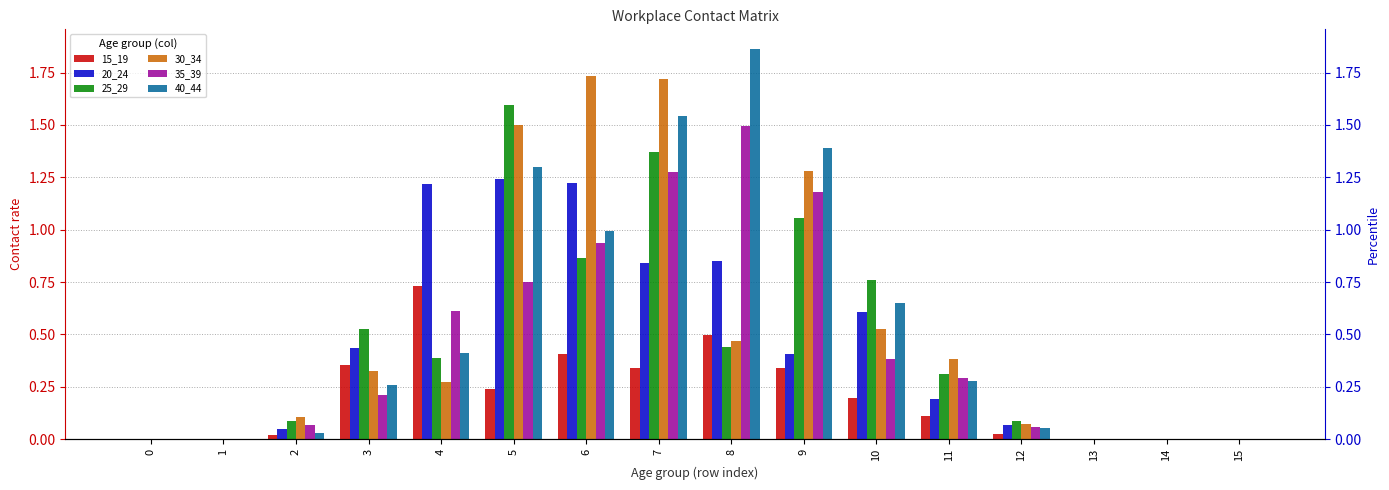

Which series has the largest total across all categories?

40_44